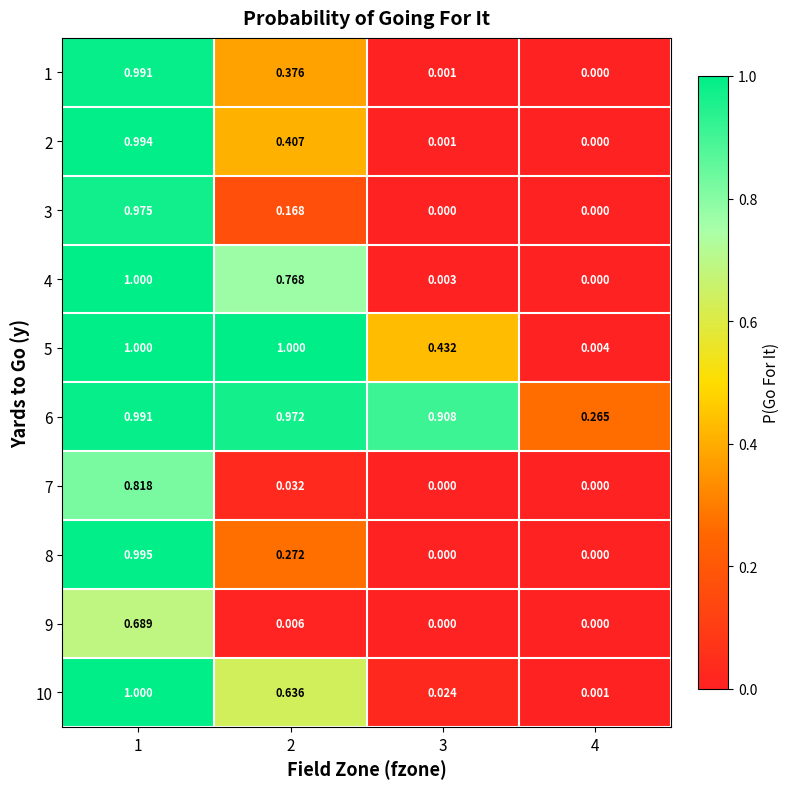

How many distinct data groups are displayed?

10